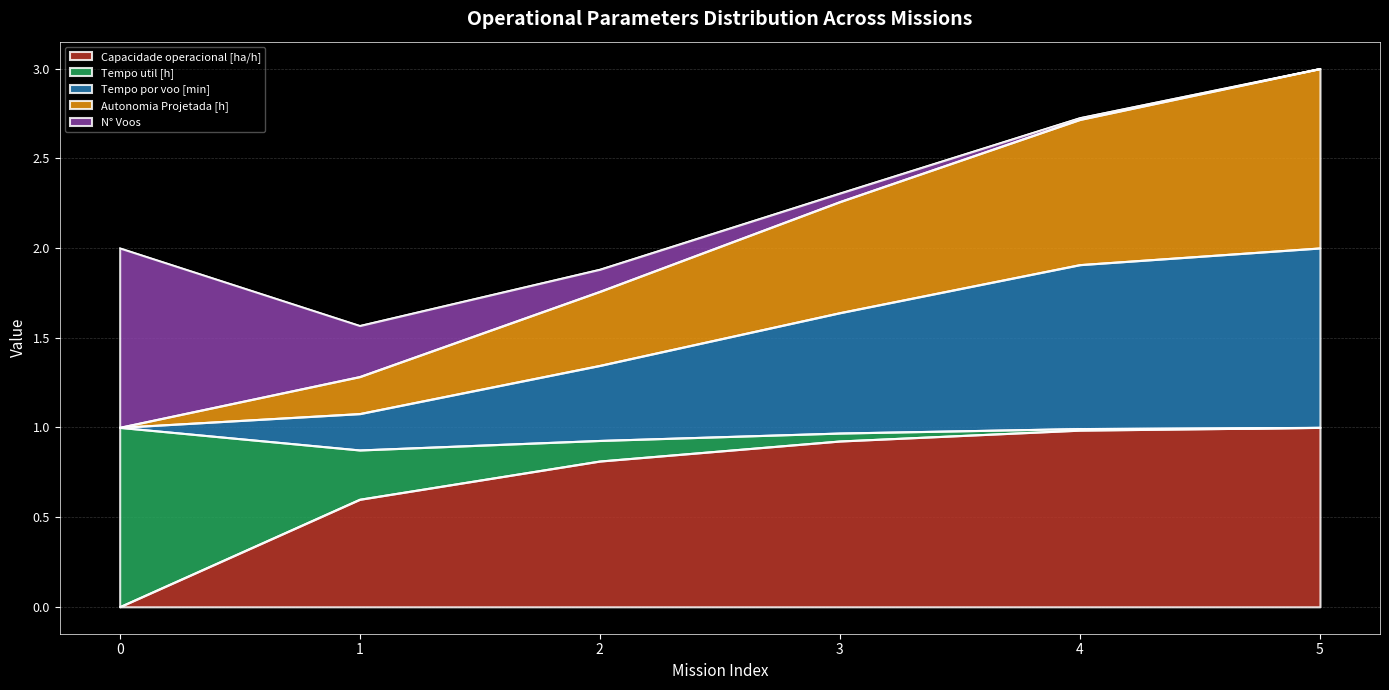

What is the maximum value for Capacidade operacional [ha/h]?

1.0